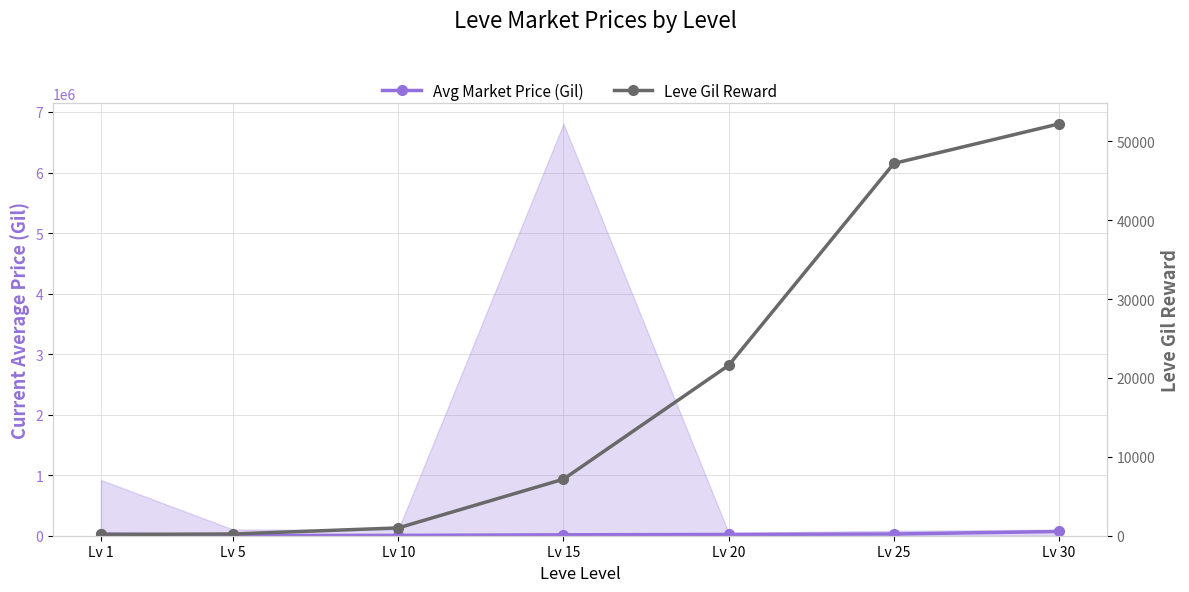

What is the sum of all Leve Gil Reward values?

129560